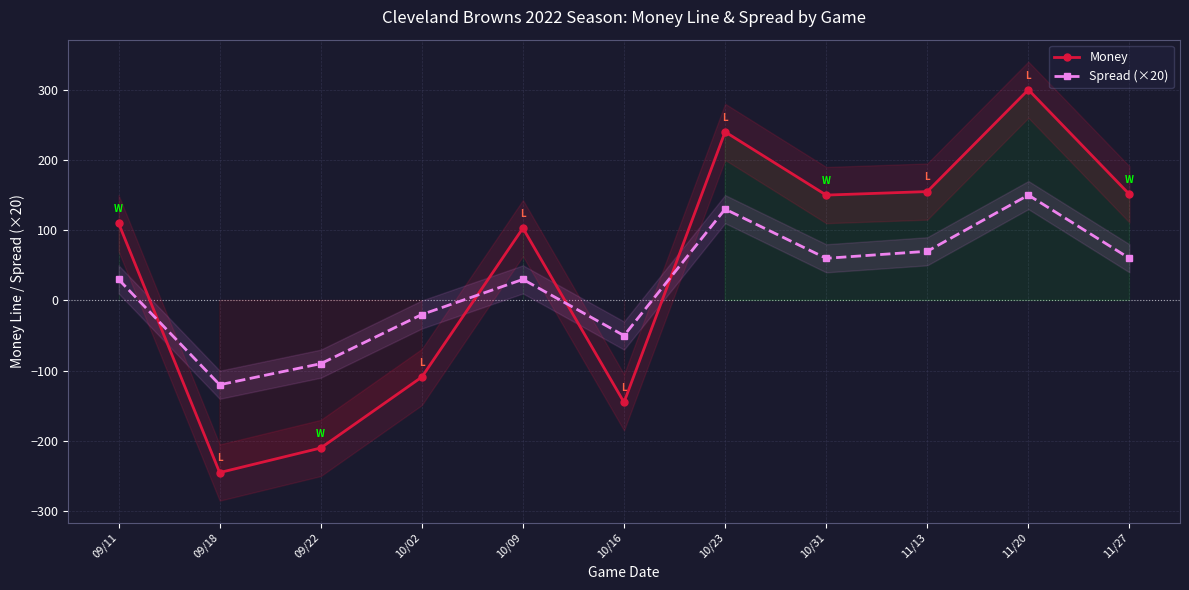

At which label does Spread (×20) reach its minimum?

09/18